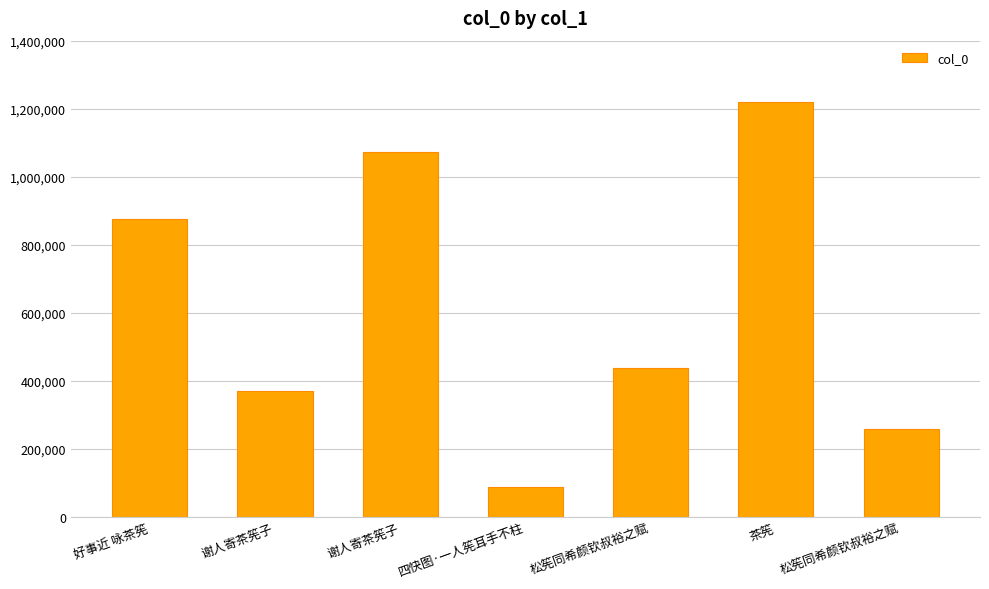

What is the sum of all values?

4321370